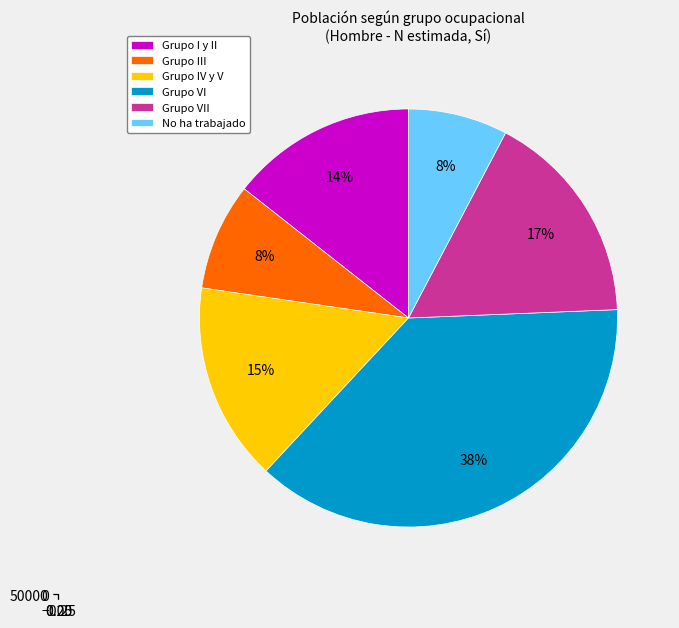

What is the change in value from Grupo I y II to Grupo VI?

+49519